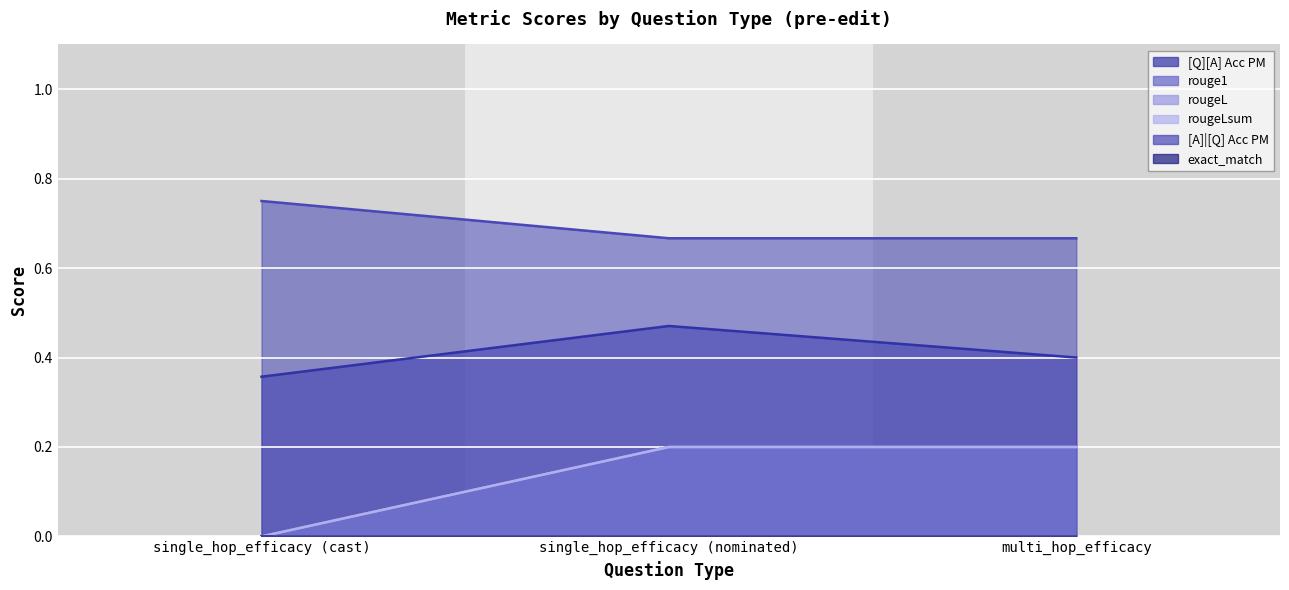

Which series has the widest spread of values?

rouge1